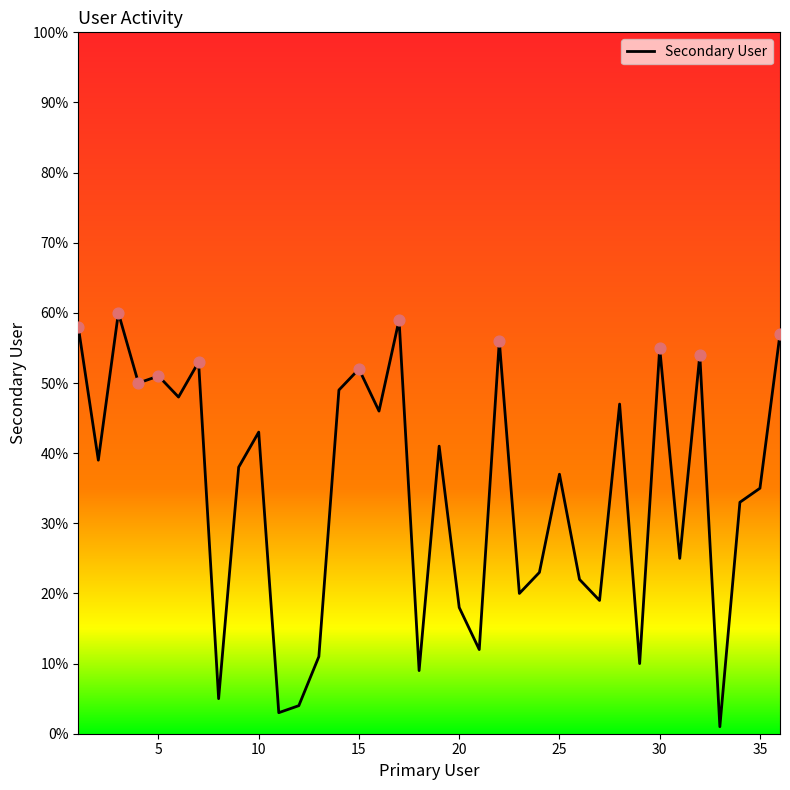

What is the maximum value shown in the chart?

60